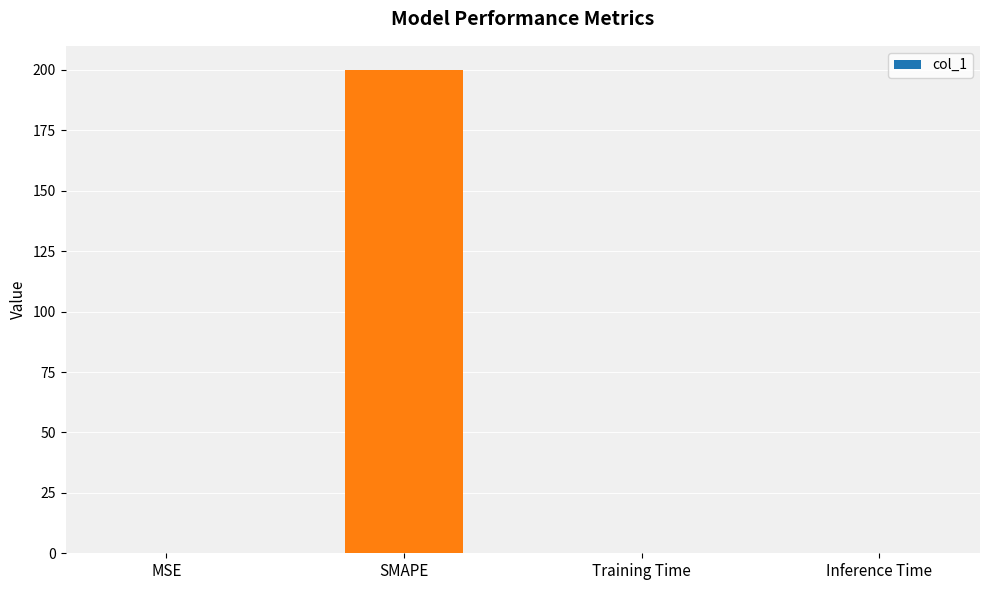

True or false: the data shows 200.0 at SMAPE.

True